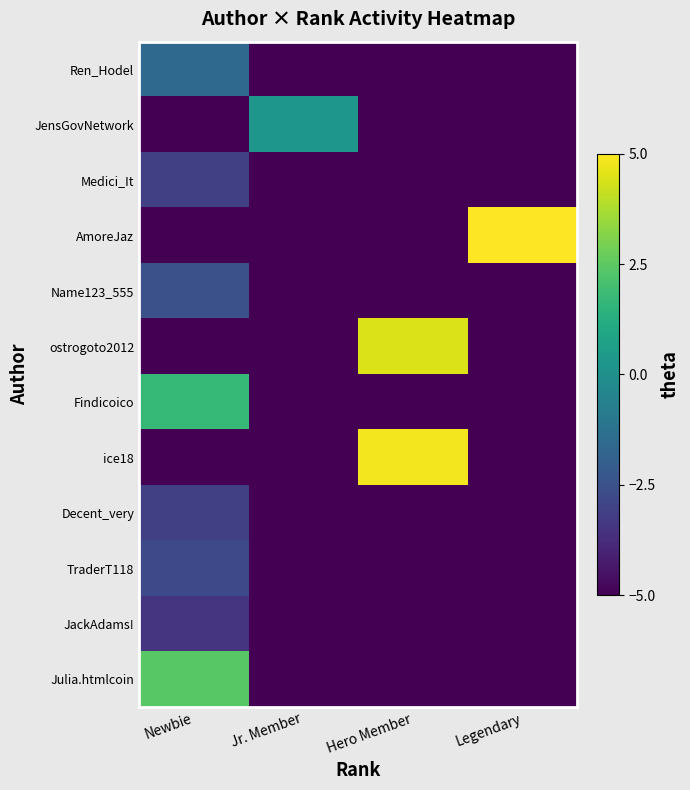

Which series has the largest total across all categories?

AmoreJaz